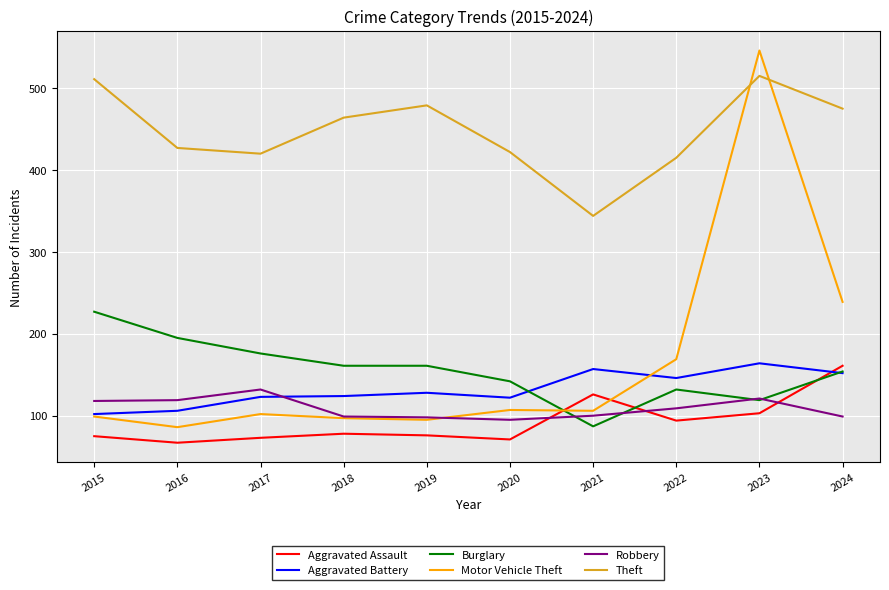

In Aggravated Battery, how many points are lower than both neighbors (excluding endpoints)?

2